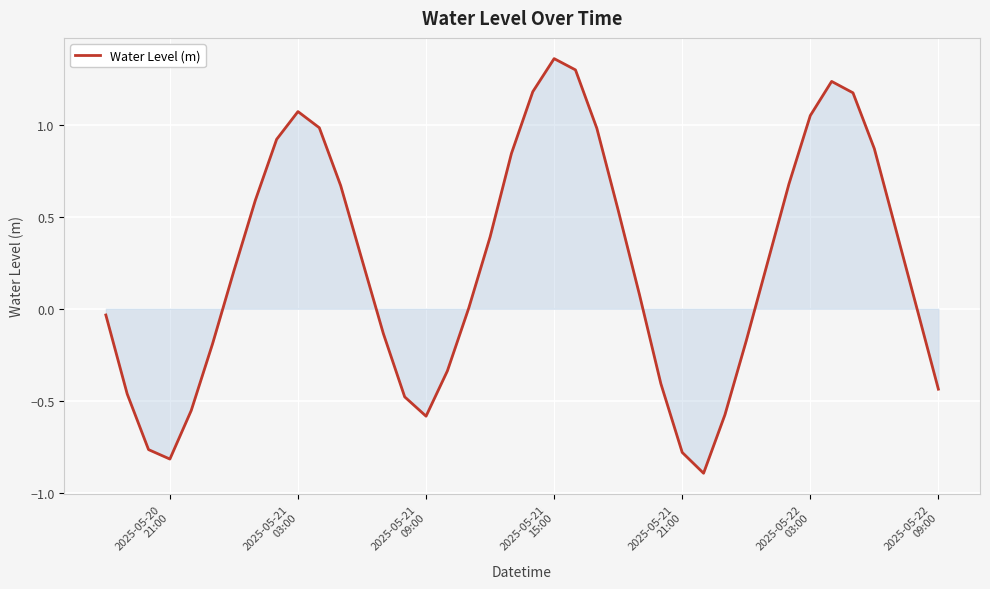

At which category does the data reach its first local valley?

2025-05-20
21:00